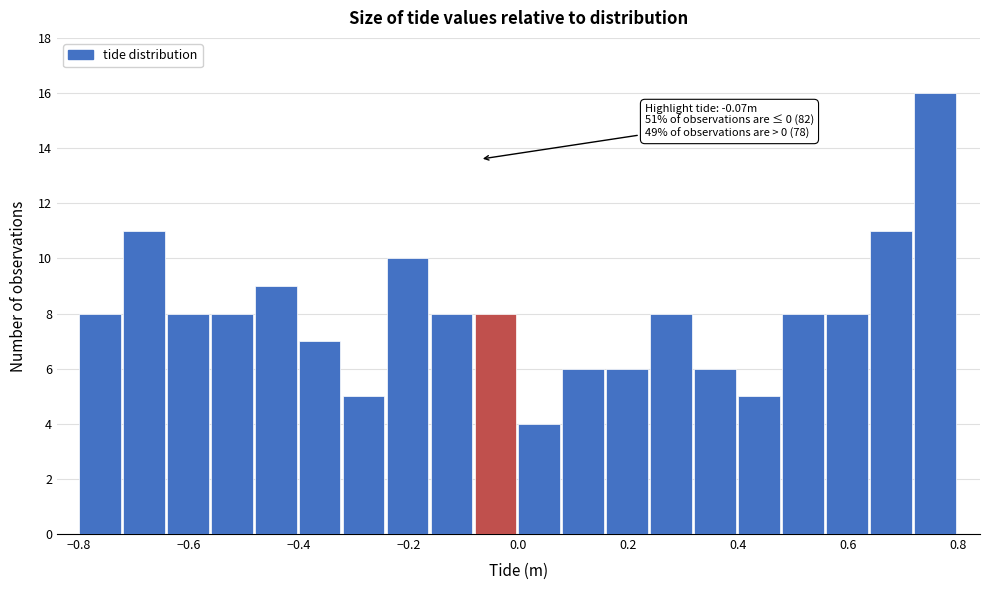

Which range on the x-axis has the tallest bar?

0.72 to 0.80